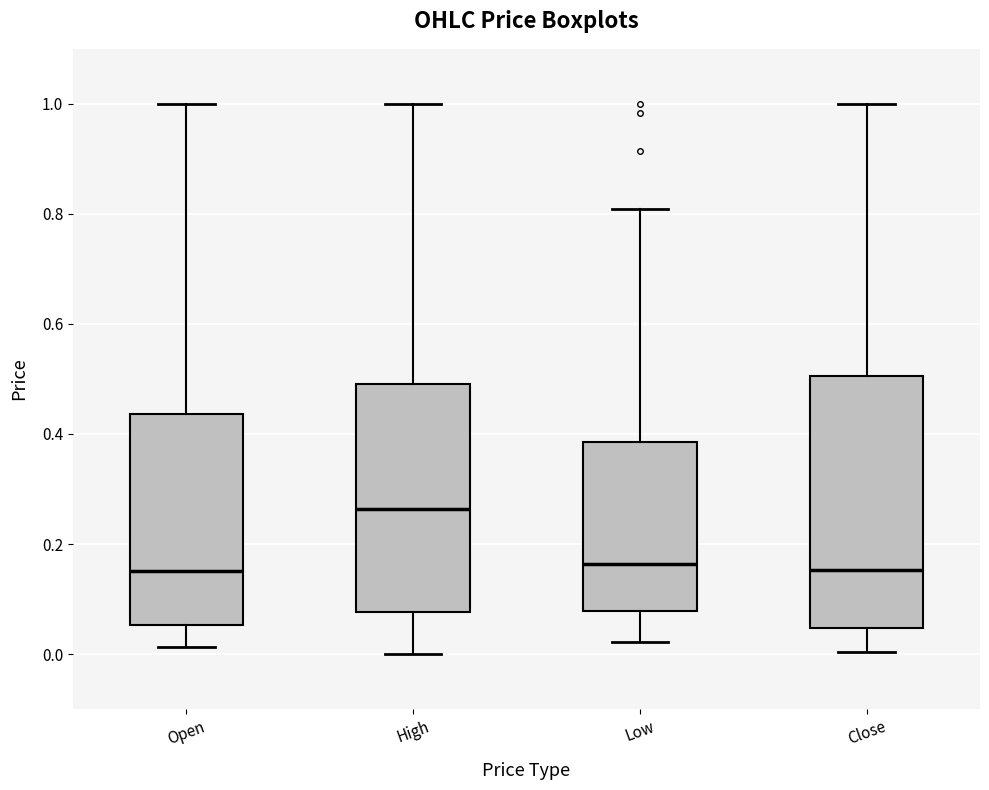

Which box has the highest median line?

High